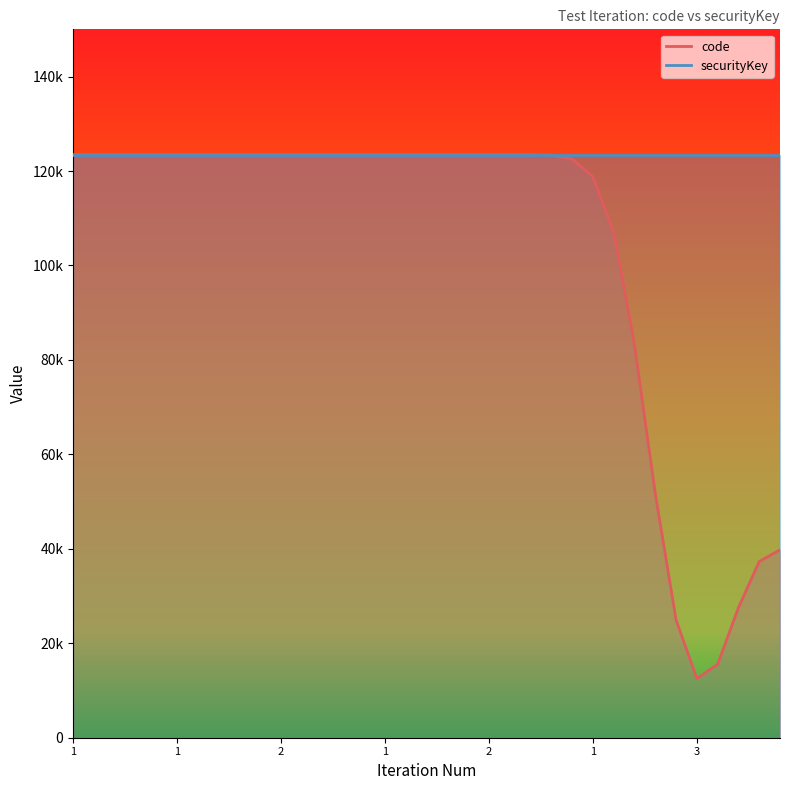

How many data points does each series have?

35